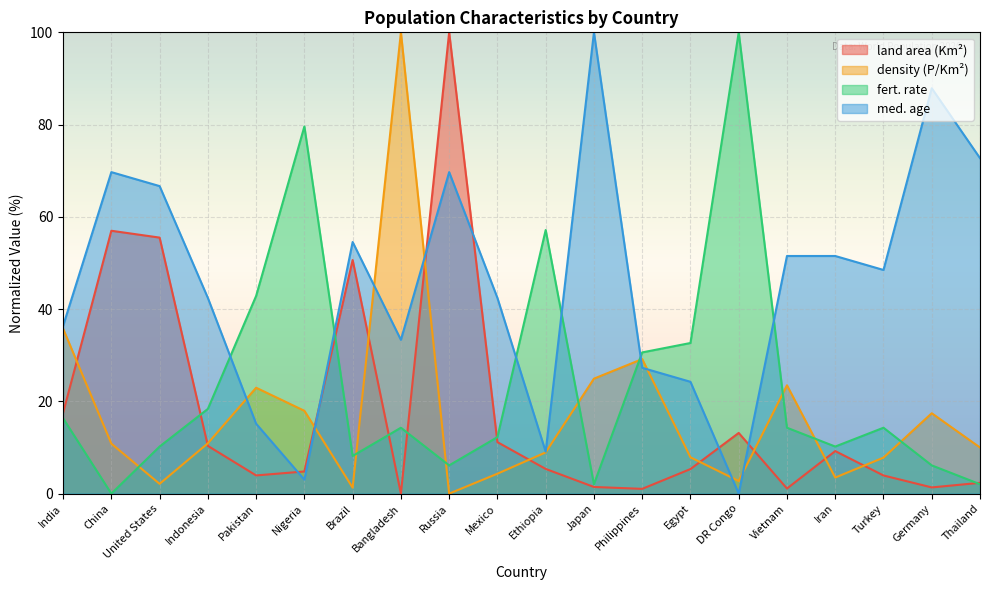

Between China and Nigeria, which is larger?

China